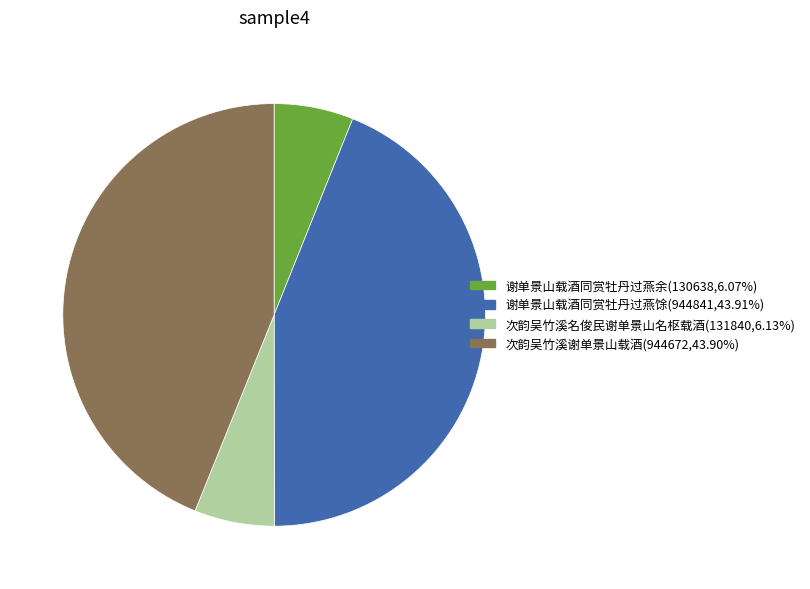

Is the sum of 次韵吴竹溪名俊民谢单景山名枢载酒(131840,6.13%) and 谢单景山载酒同赏牡丹过燕余(130638,6.07%) greater than half?

No